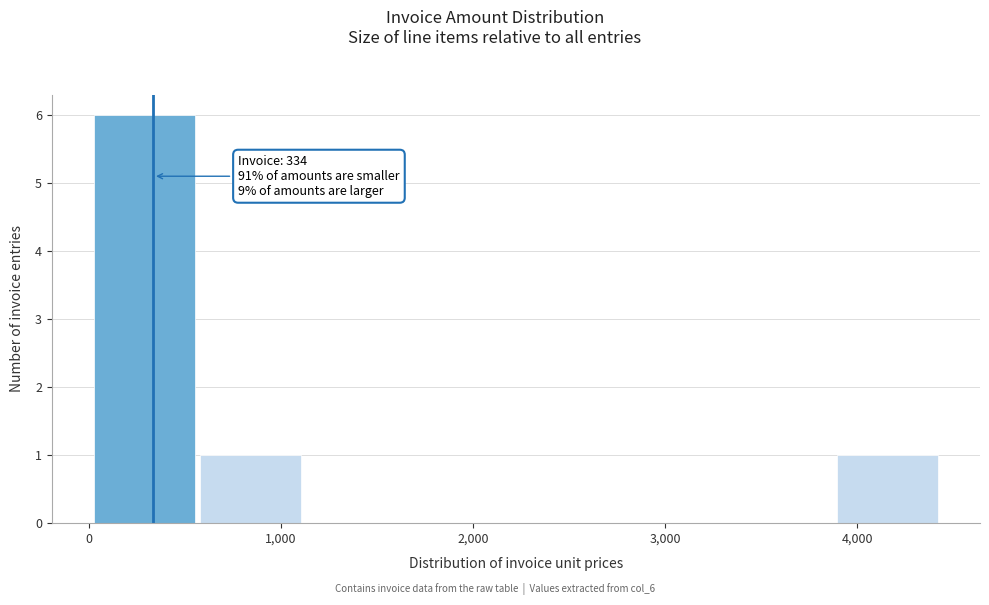

Which range on the x-axis has the tallest bar?

0 to 600